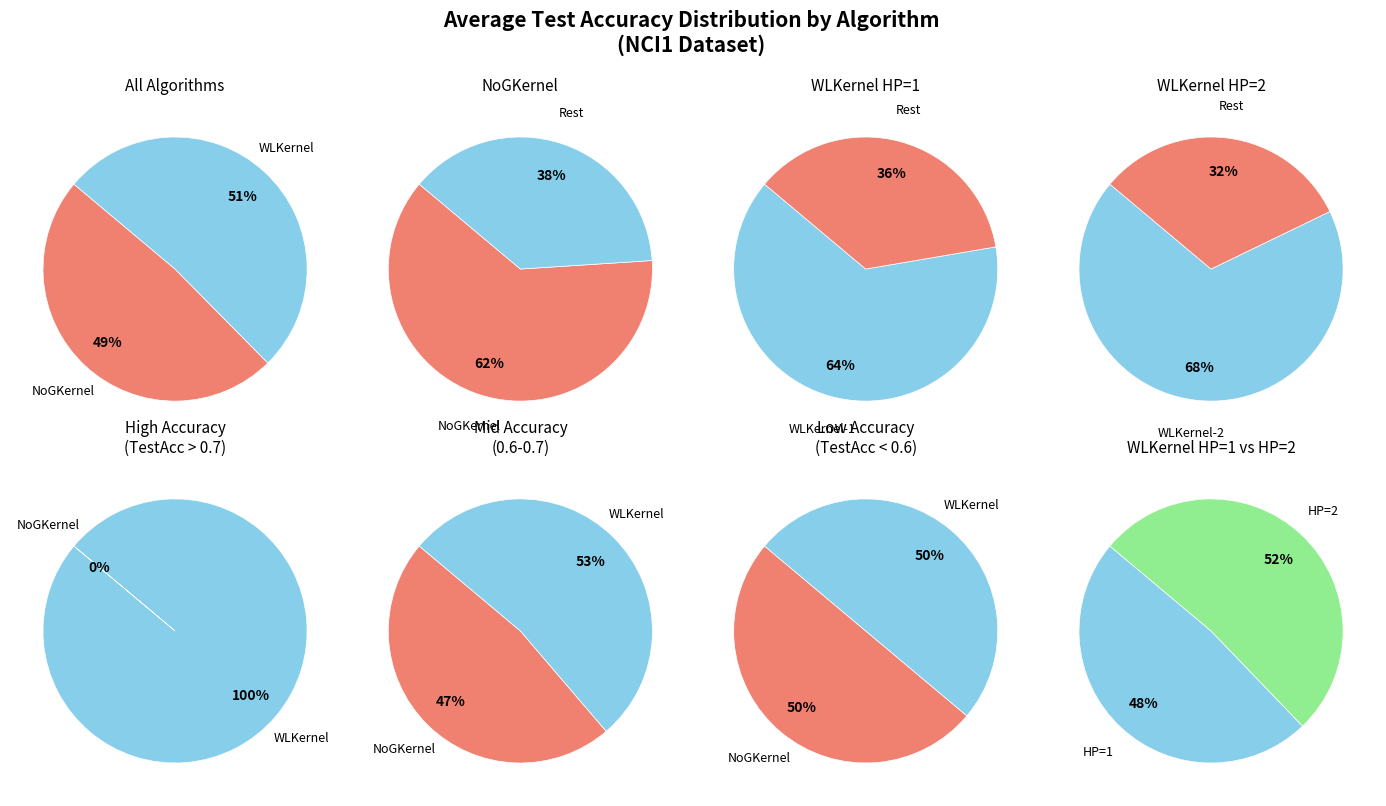

To the nearest percent, what is the difference between the WLKernel and NoGKernel slice percentages?

5%